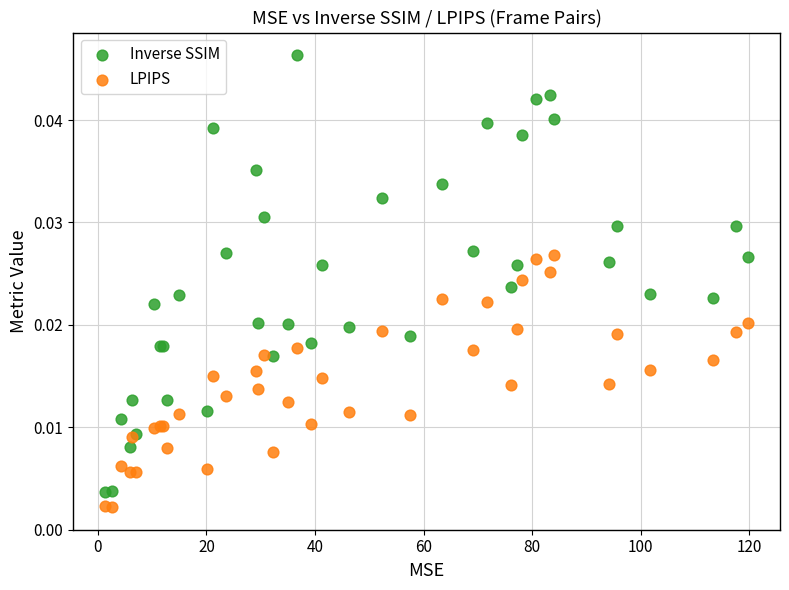

Which series has the widest spread of Y values?

Inverse SSIM